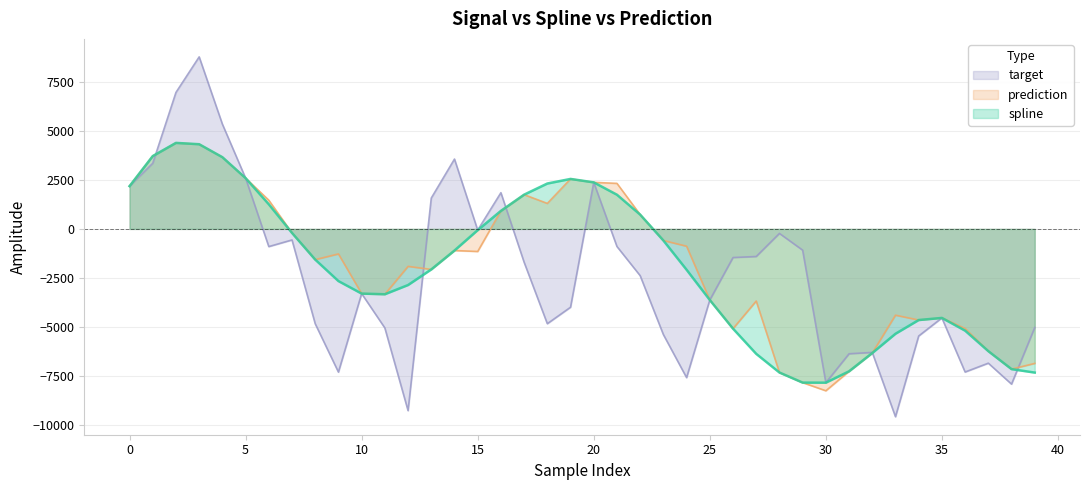

Which series has the largest total across all categories?

prediction